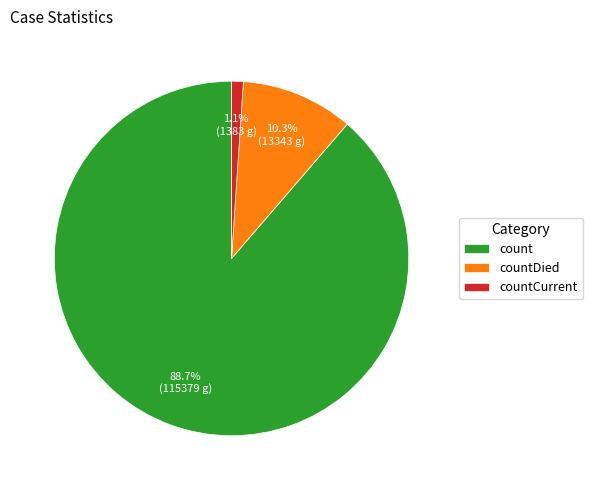

True or false: count accounts for 89% of the total.

True